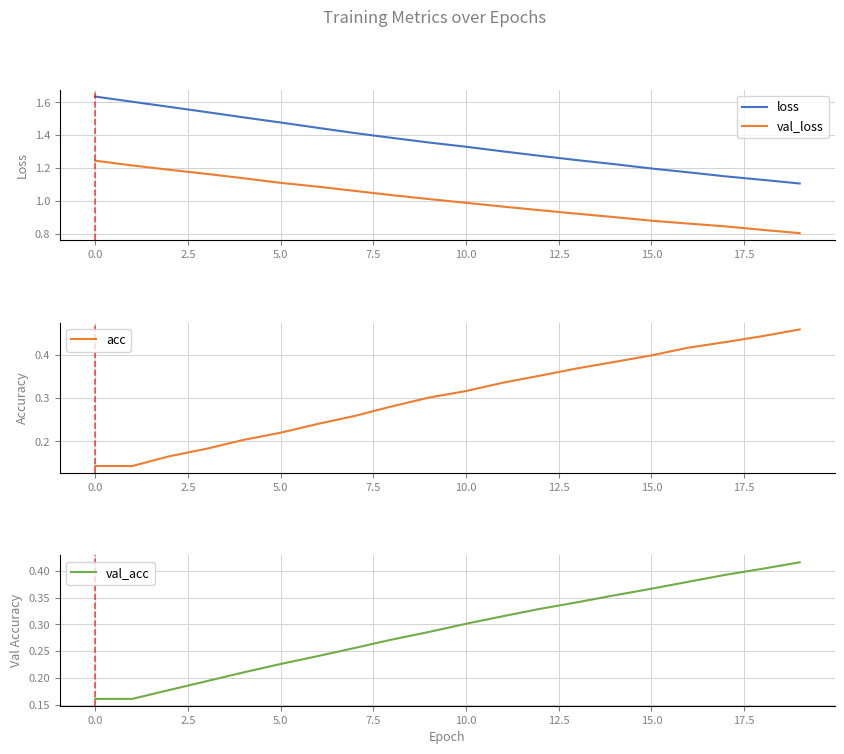

What is the value of the loss point at the 18th from the left?

1.1